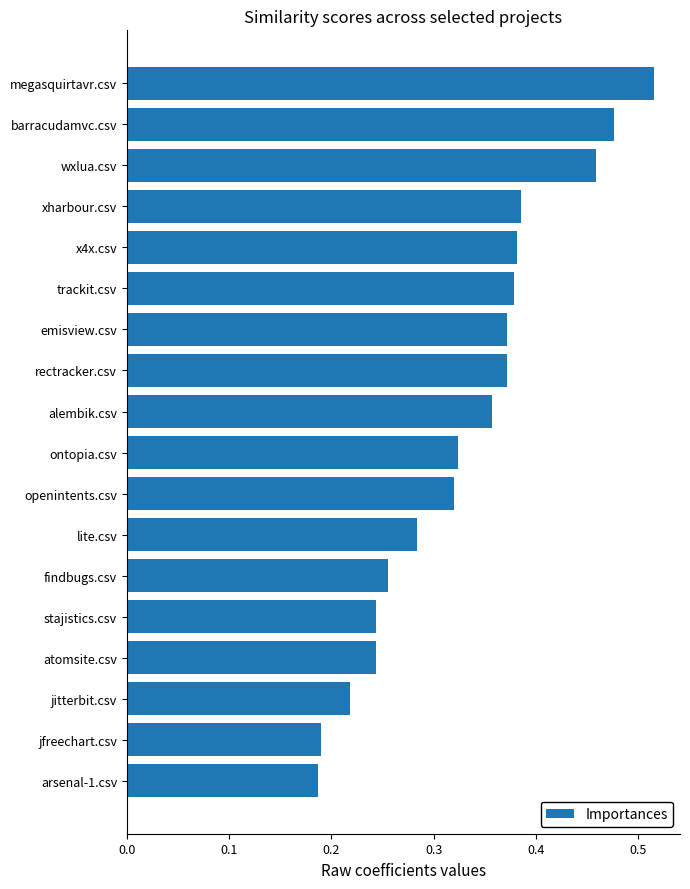

Which label corresponds to the largest value in the chart?

megasquirtavr.csv